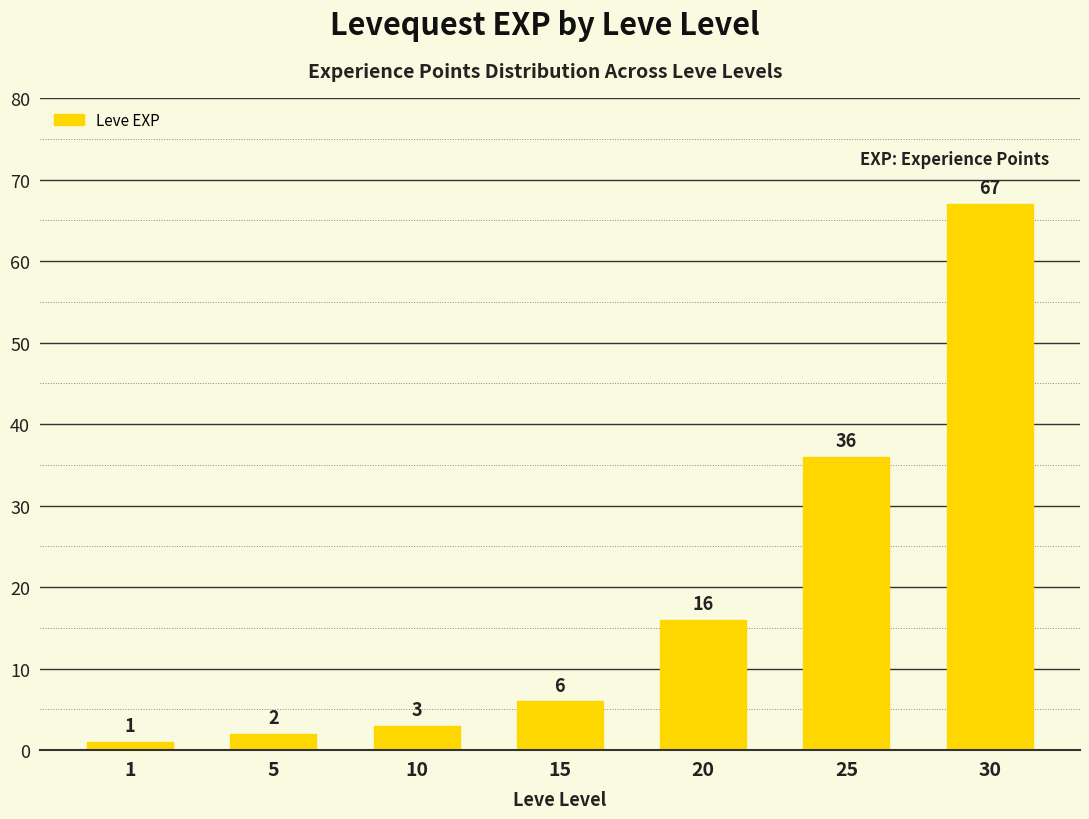

What is the minimum value shown in the chart?

1